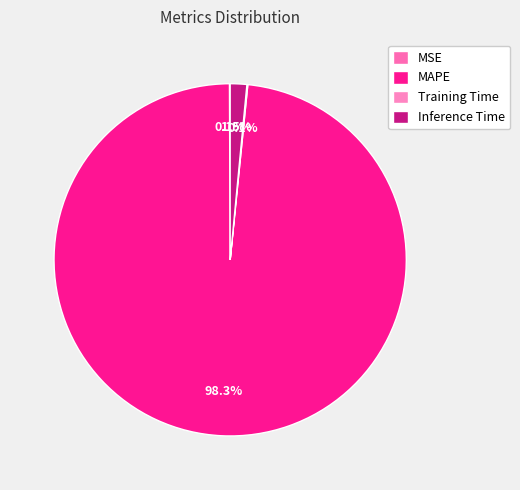

What is the smallest slice in the pie chart?

MSE